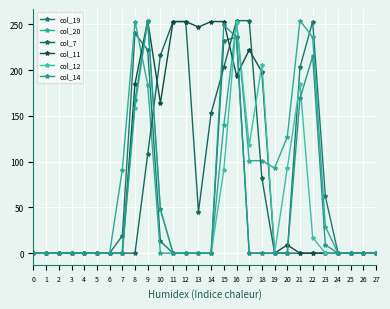

What is the total value across all series at 19?

93